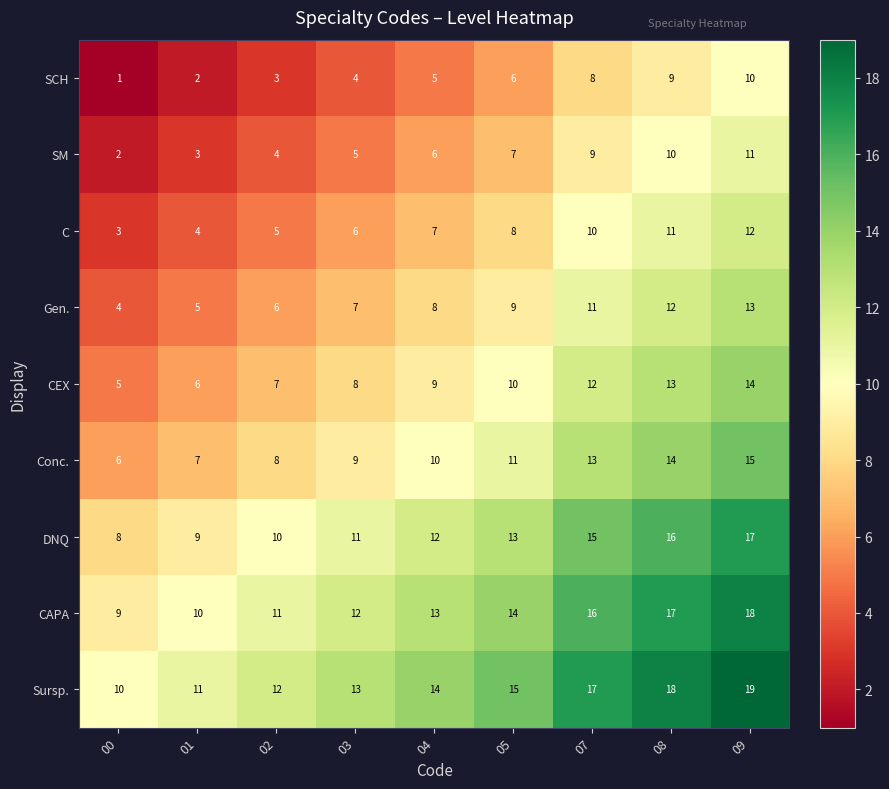

At how many categories does at least one series exceed 2?

9